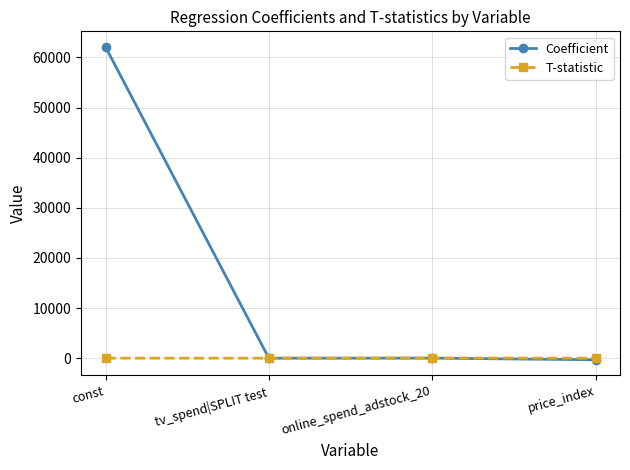

True or false: Coefficient has more than 2 interior local peaks.

False